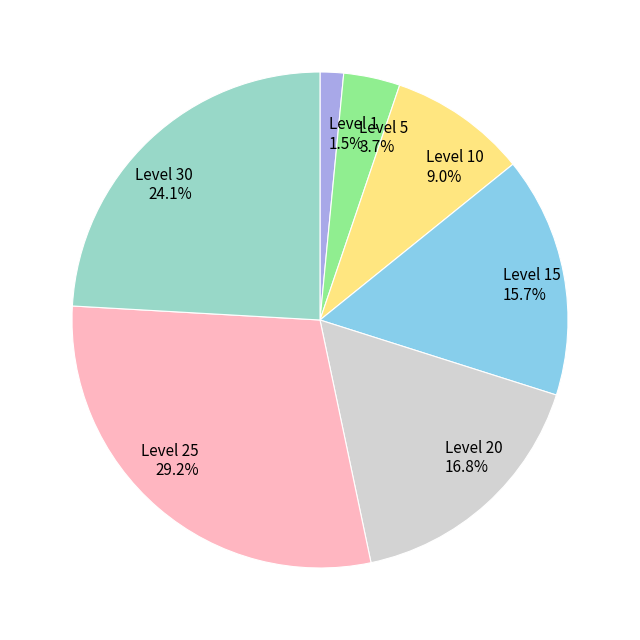

What is the ratio of the value at Level 5 to the value at Level 10?

0.4